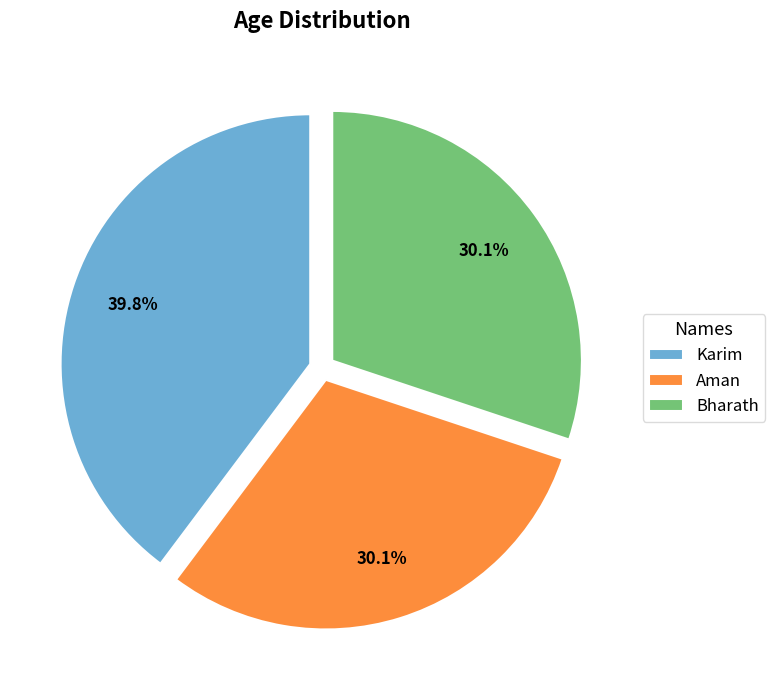

What is the largest slice in the pie chart?

Karim